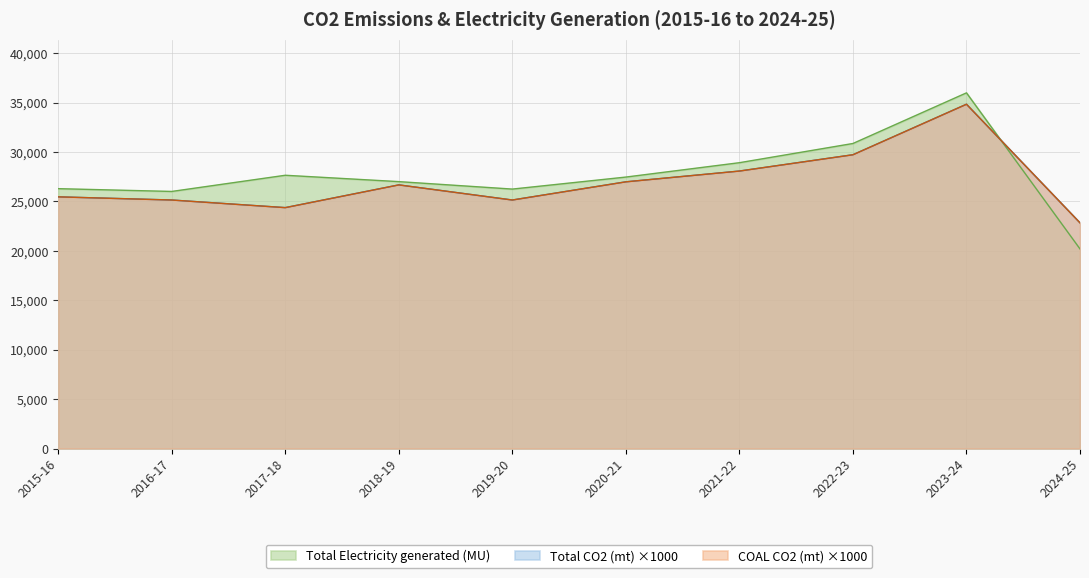

True or false: Total CO2 (mt) and COAL (mt CO2) intersect in this chart.

False